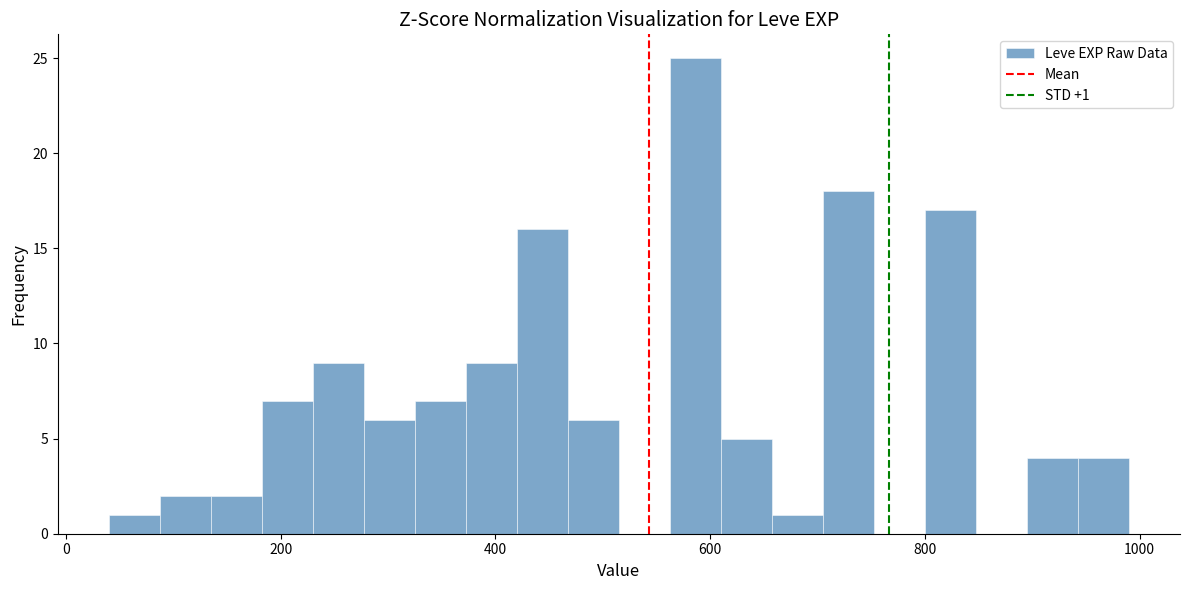

Around what value on the x-axis is the tallest bar? Give the approximate position of its centre, as read against the axis.

580